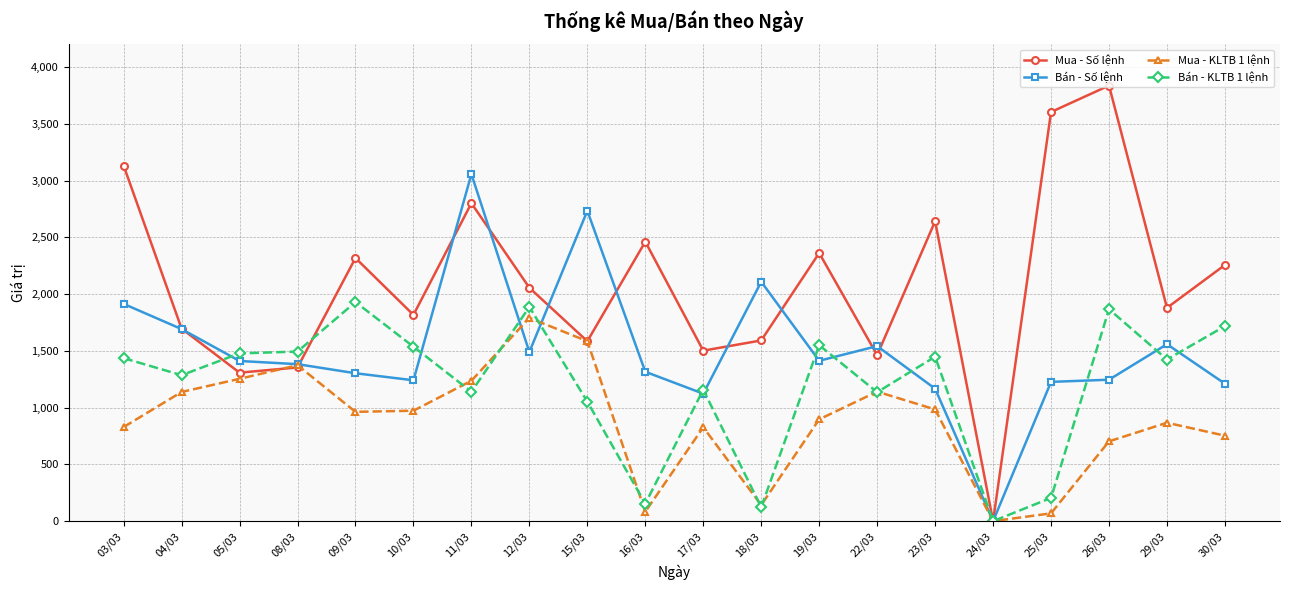

What is the difference between the second highest and minimum values in the Mua - KLTB 1 lệnh series?

1585